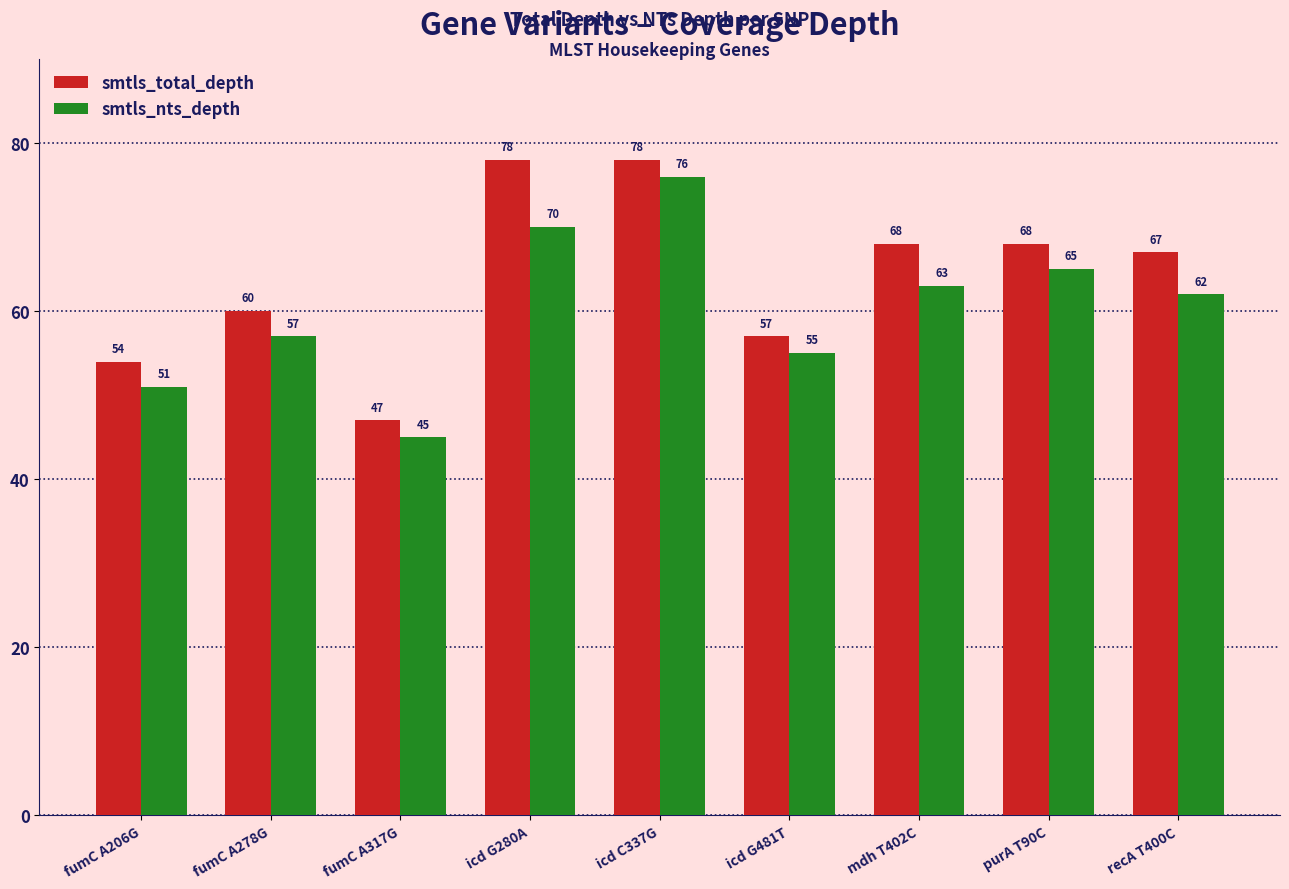

List the series in order of their overall mean, lowest first.

smtls_nts_depth, smtls_total_depth